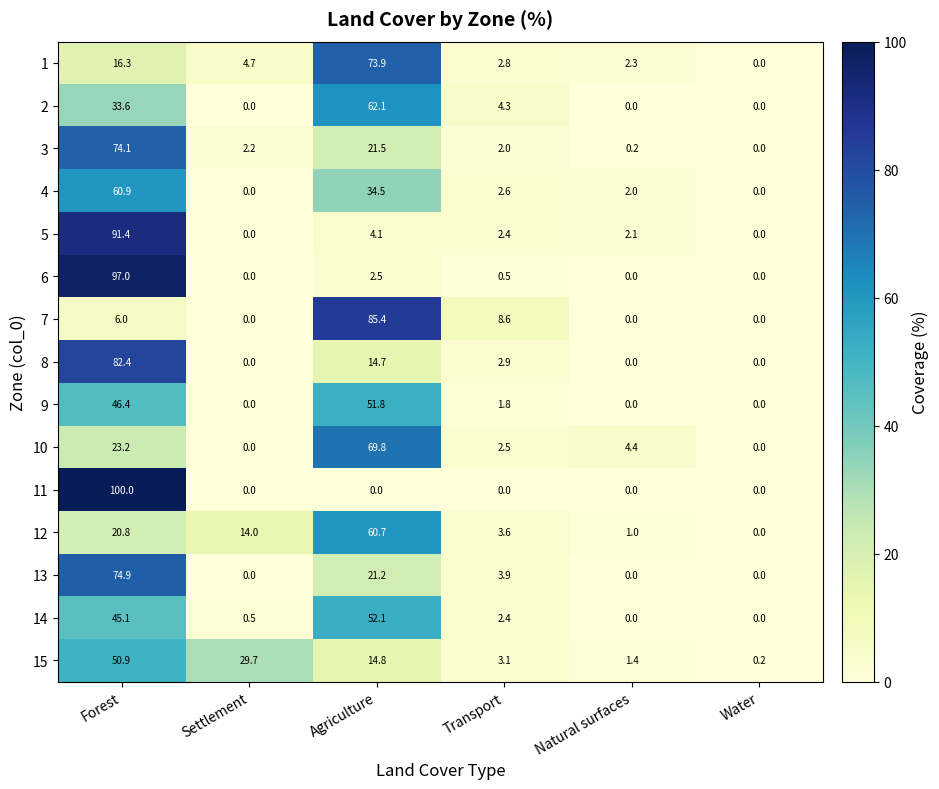

True or false: 15 has a value of 0.9 at Natural surfaces.

False